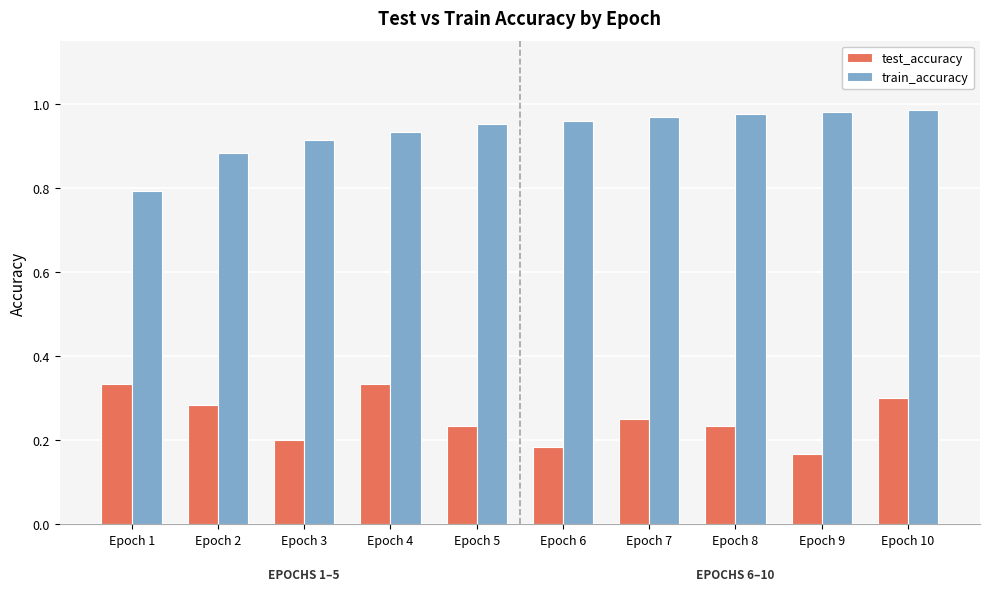

What are all the series names shown in the legend?

test_accuracy, train_accuracy